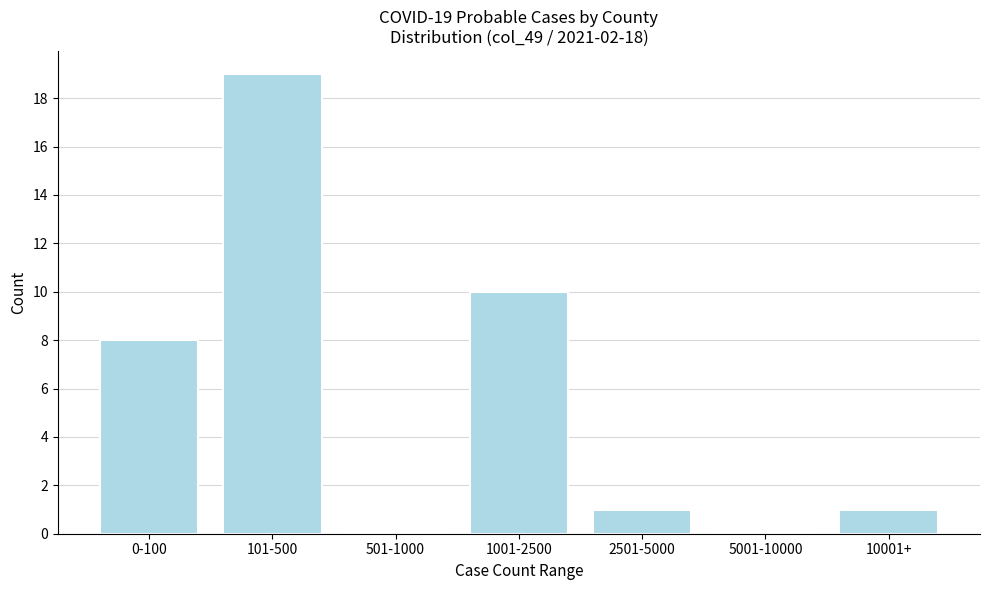

Reading right to left, extract all data points from this chart.

10001+=1	5001-10000=0	2501-5000=1	1001-2500=10	501-1000=0	101-500=19	0-100=8